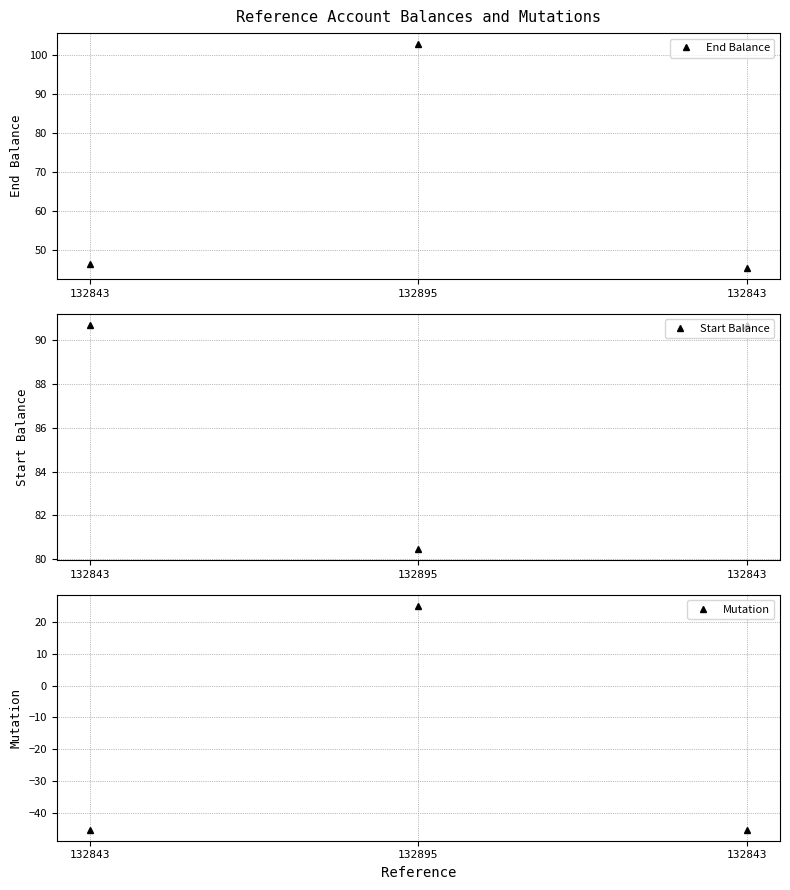

How many lines are shown in the chart?

3